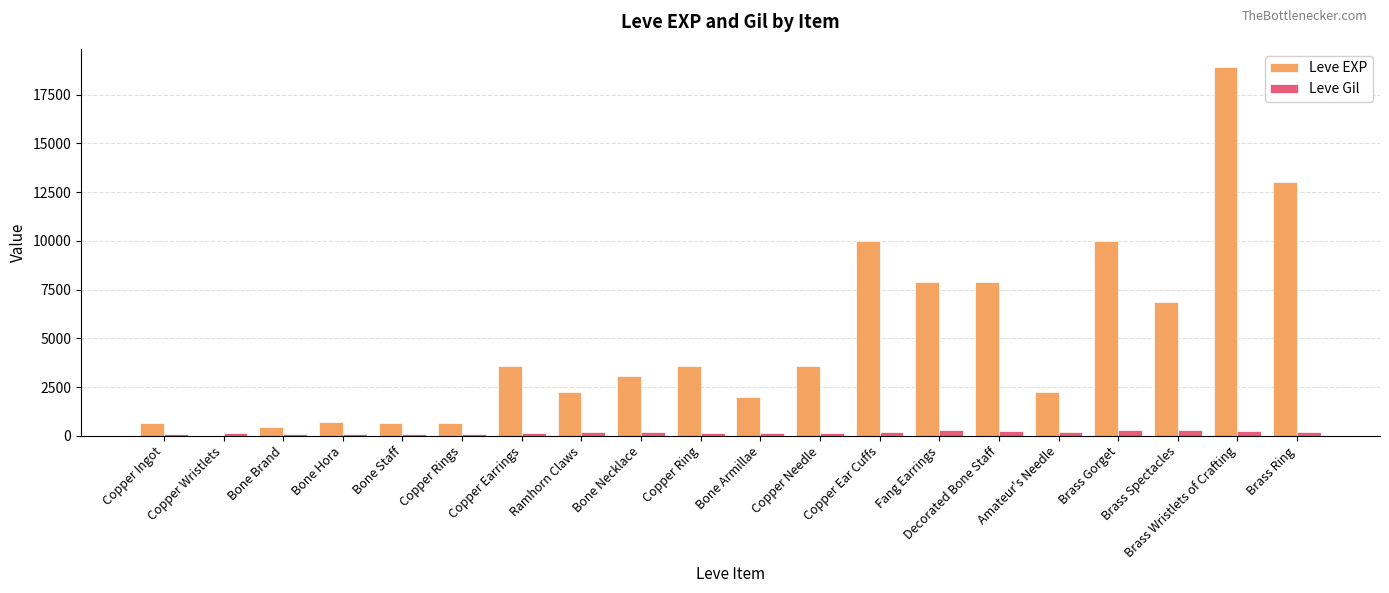

Count the number of data series in this chart.

2